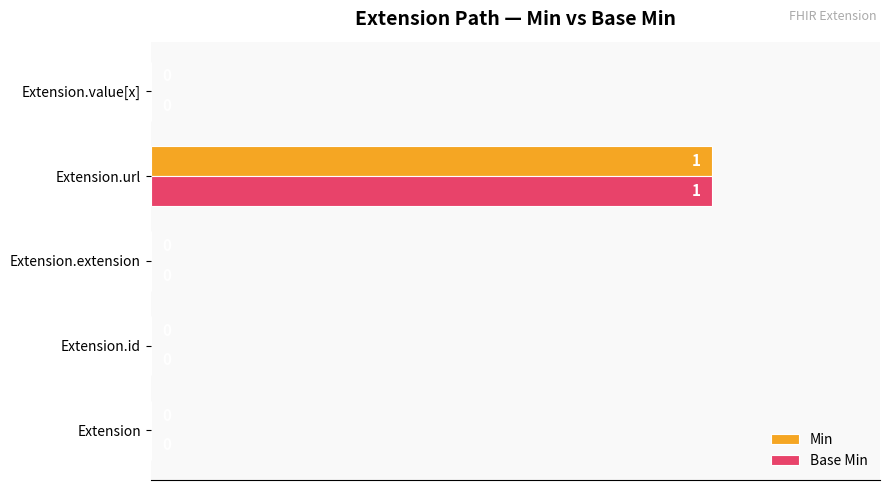

At which label does Base Min reach its peak?

Extension.url